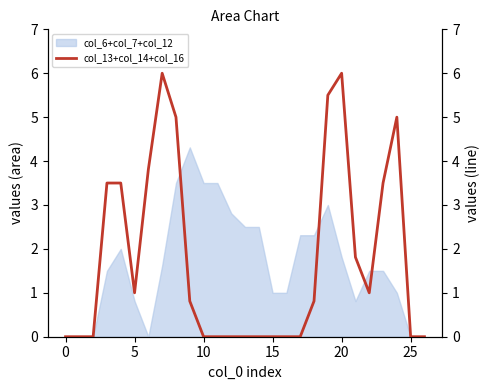

What is the difference between the values at 10 and −5?

3.5